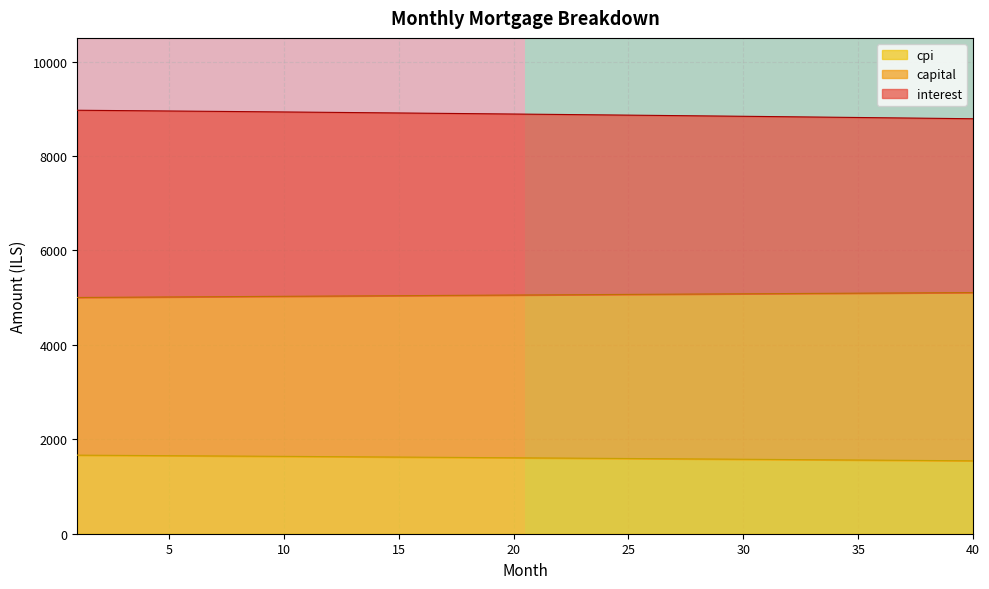

Does the chart display data point markers on the line(s)?

No